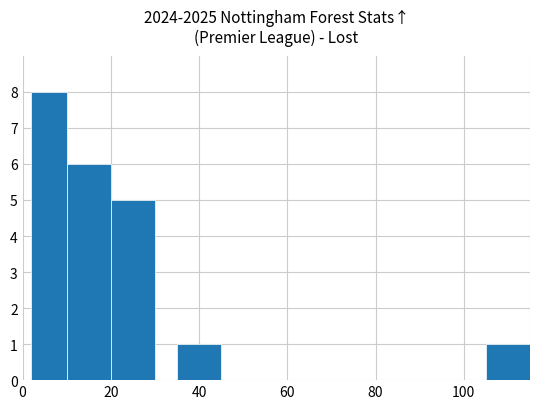

What is the sum of all values?

21